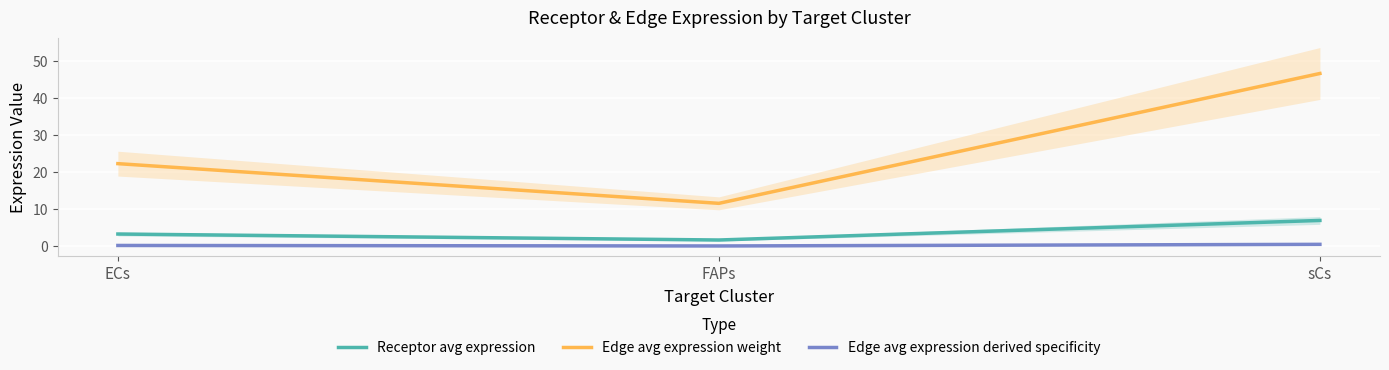

What is the difference between the highest and lowest values at FAPs?

11.5